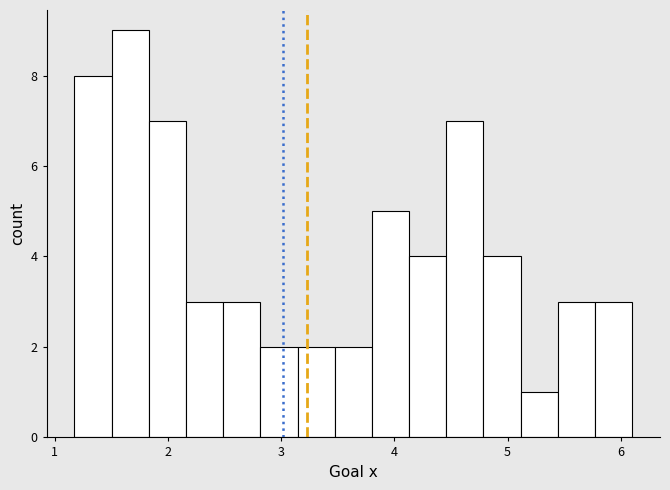

Around what value on the x-axis is the tallest bar? Give the approximate position of its centre, as read against the axis.

1.7